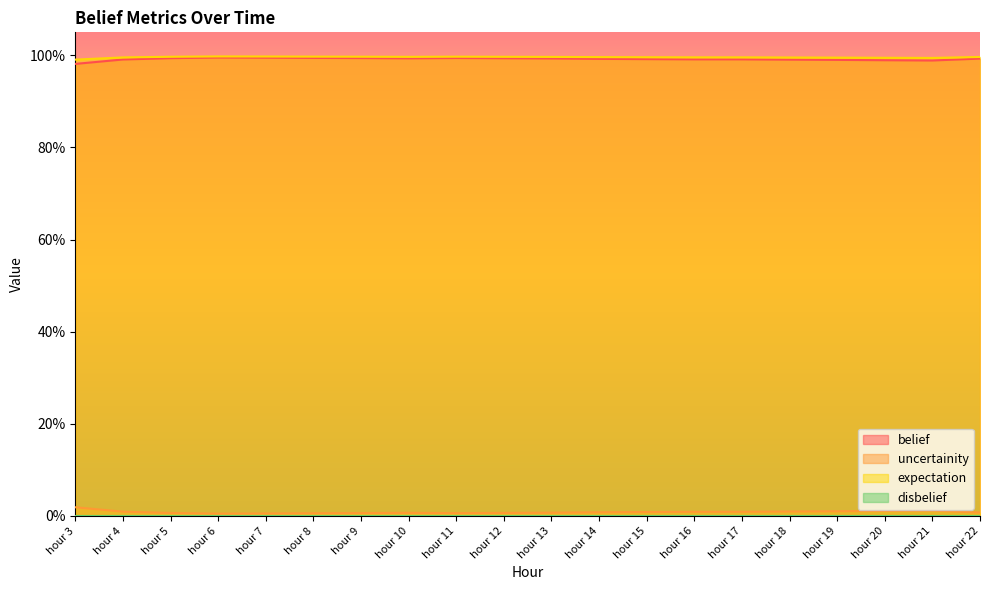

Where is belief nearest to the value 0?

hour 3